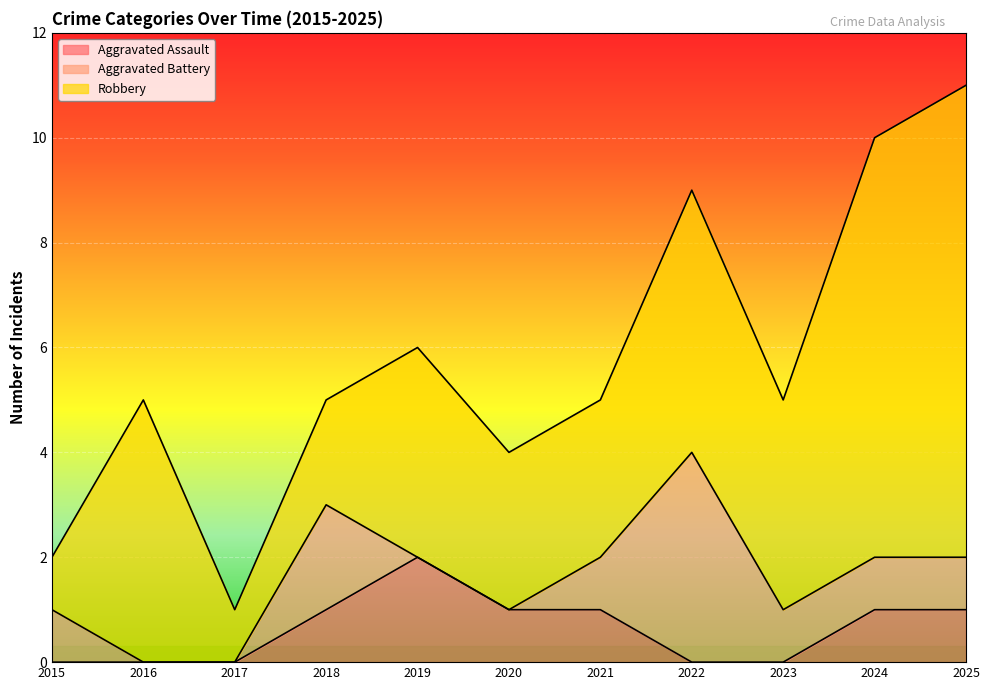

What is the total value across all series at 2016?

5